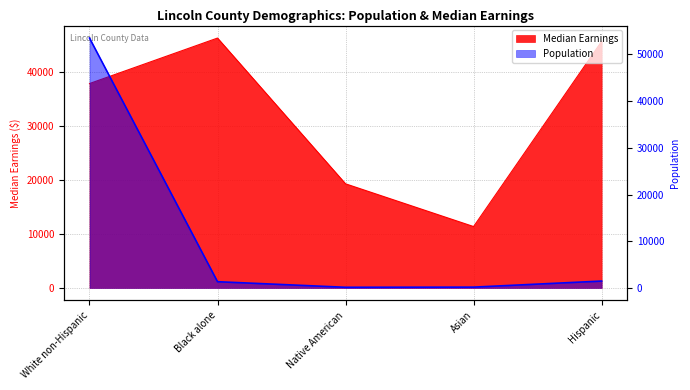

Which series has the largest range (max minus min)?

Population